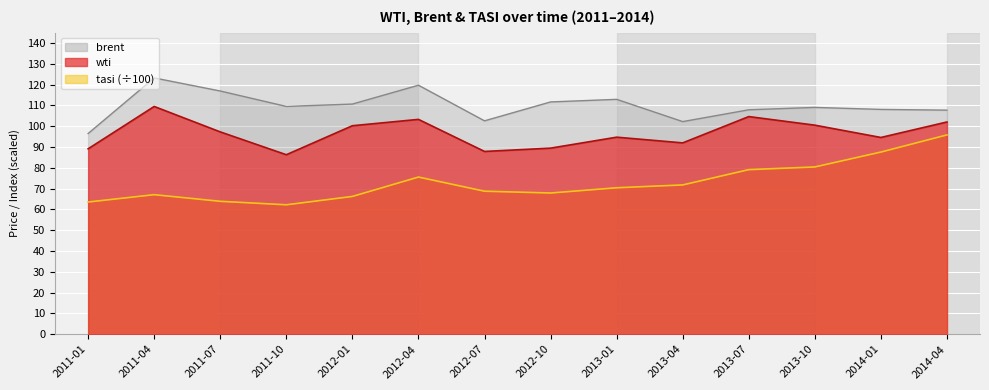

What is the sum of all wti values?

1352.0